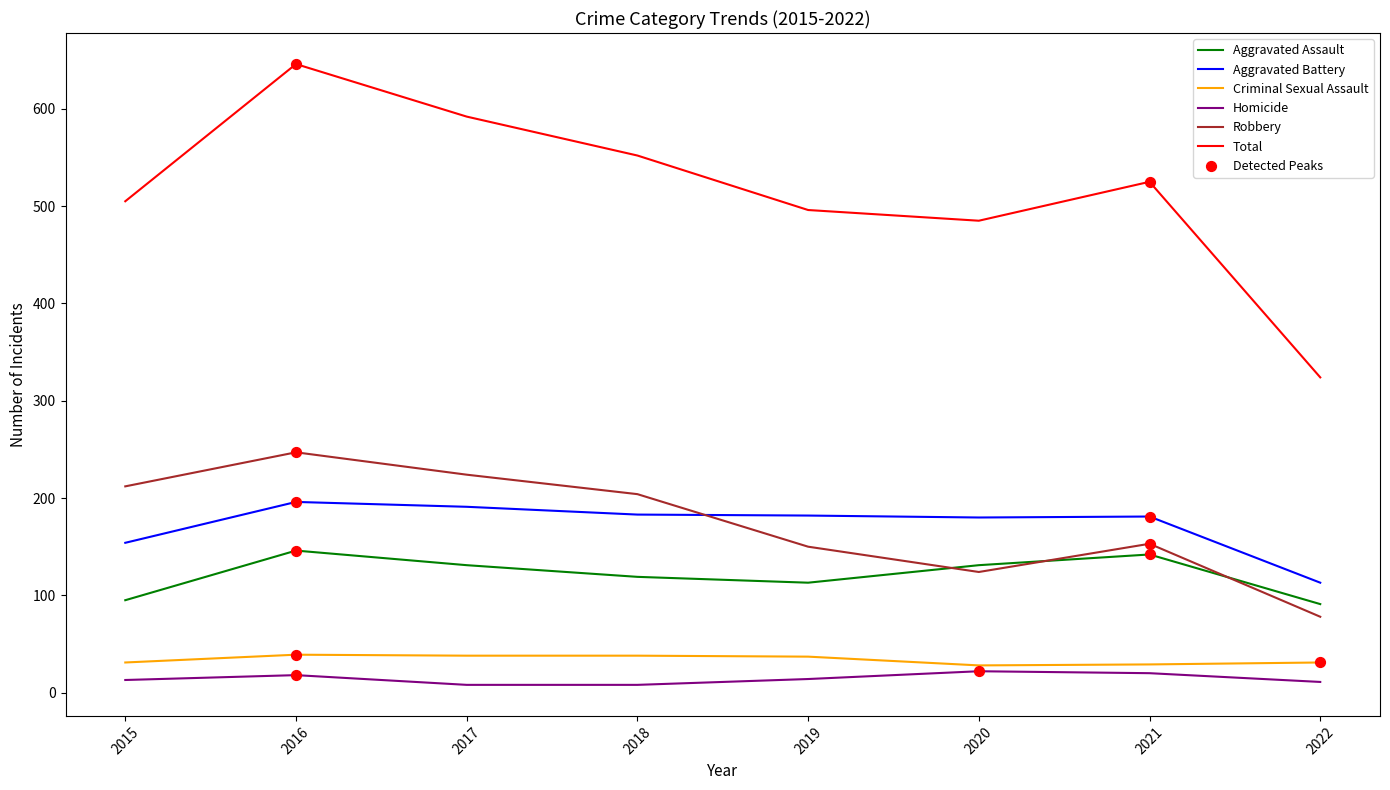

What is the total value across all series at 2020?

970